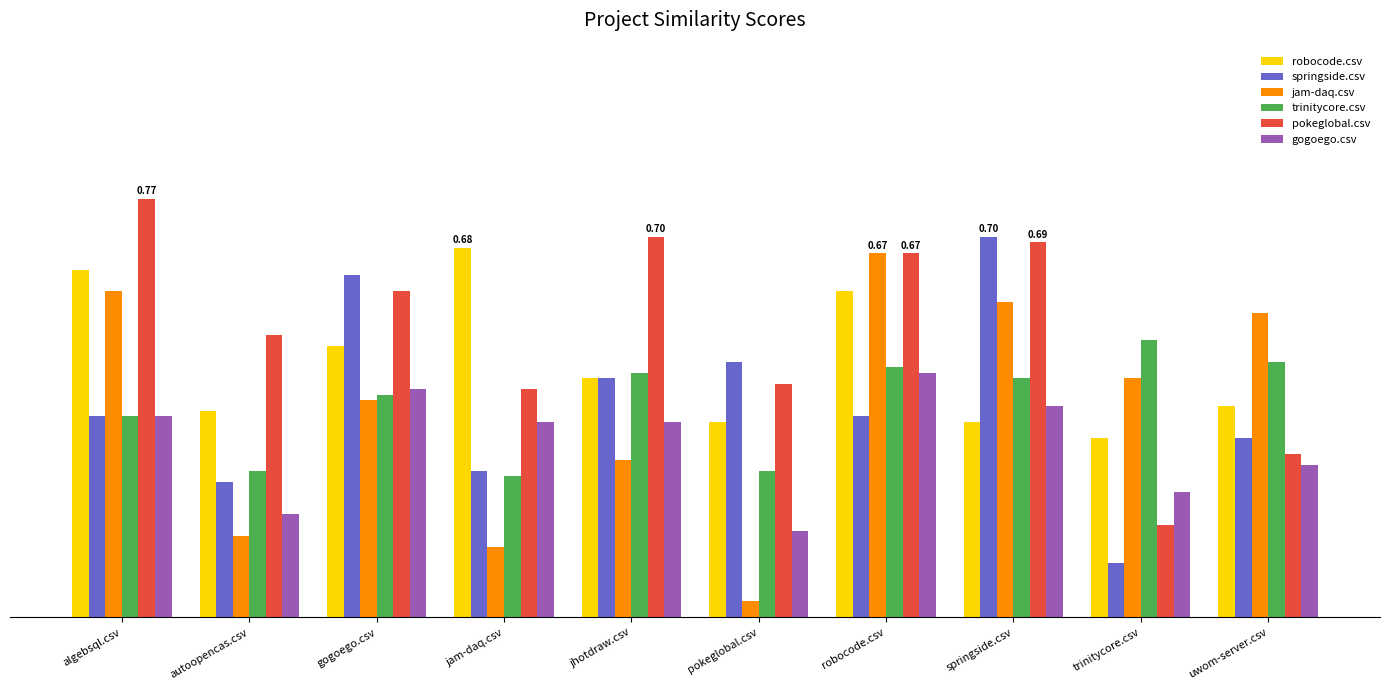

What are all the series names shown in the legend?

robocode.csv, springside.csv, jam-daq.csv, trinitycore.csv, pokeglobal.csv, gogoego.csv